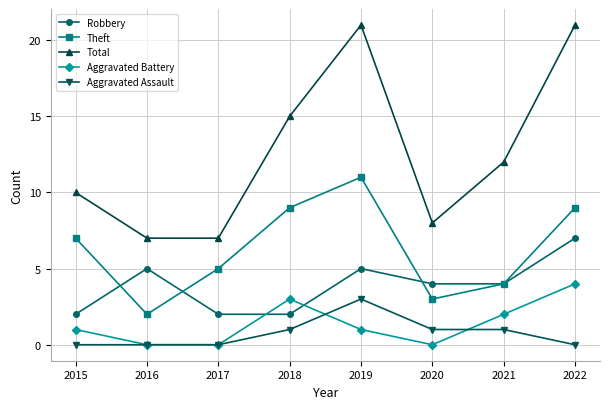

How many interior local peaks does the Aggravated Battery series have?

1